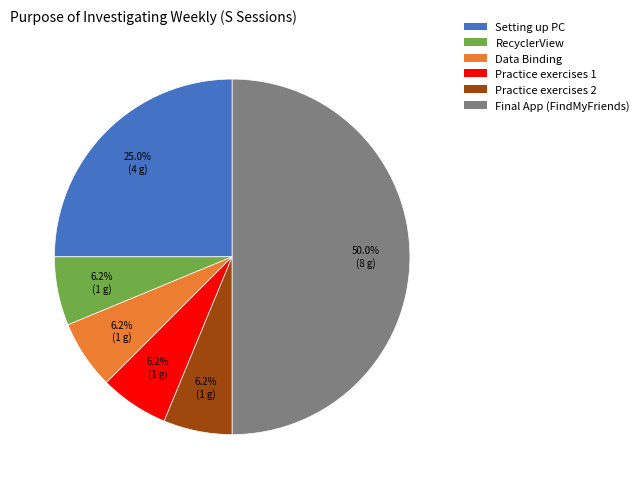

Does Setting up PC account for over 50% of the chart?

No